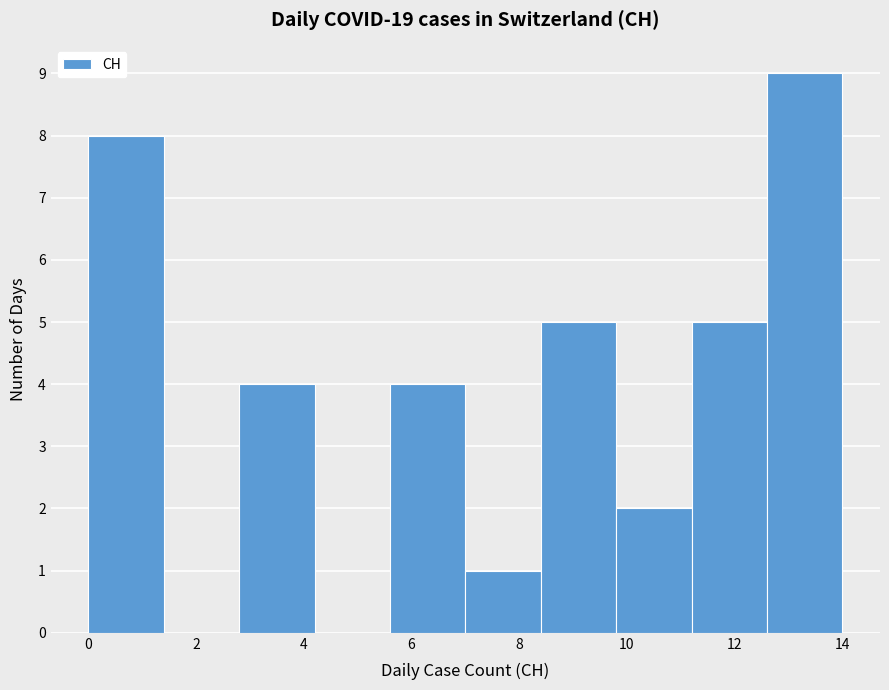

Over which range of the x-axis is the bar tallest?

12.6 to 14.0